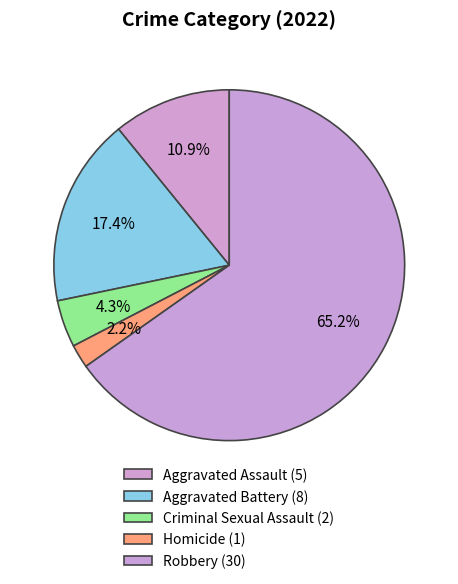

Count the number of slices in the pie.

5